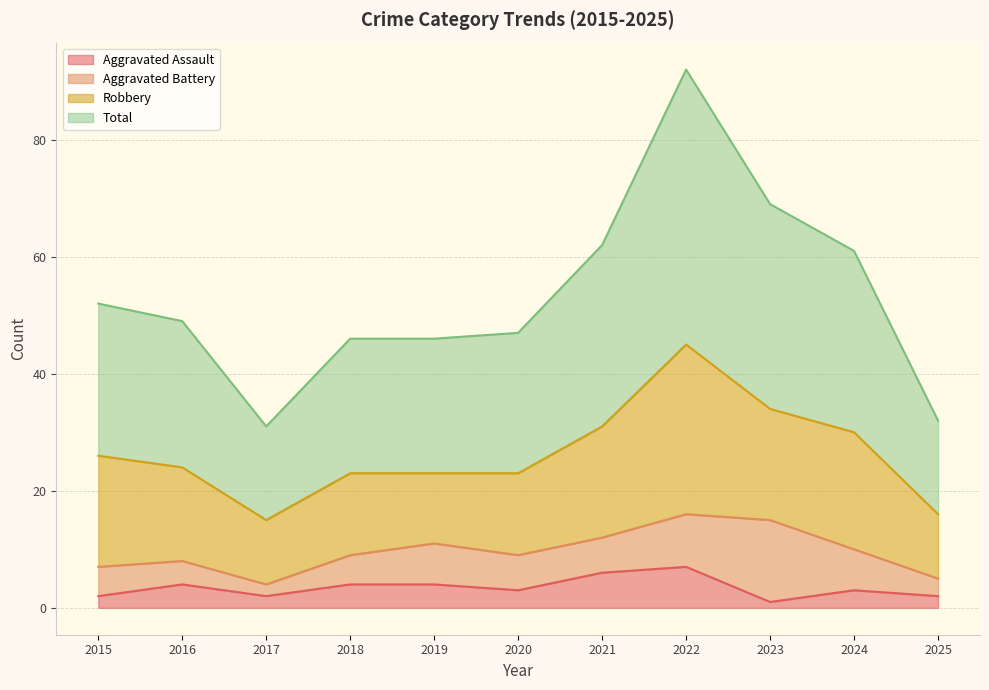

True or false: Total has a value of 14 at 2023.

False